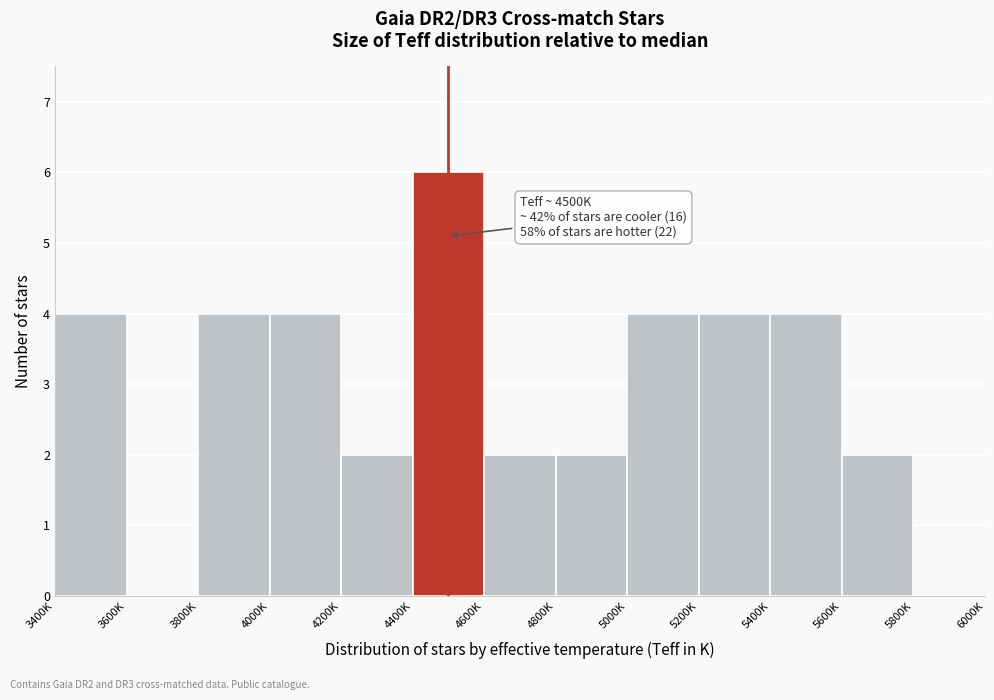

Reading left to right, list all the values displayed in this chart.

3400K=4	3600K=0	3800K=4	4000K=4	4200K=2	4400K=6	4600K=2	4800K=2	5000K=4	5200K=4	5400K=4	5600K=2	5800K=0